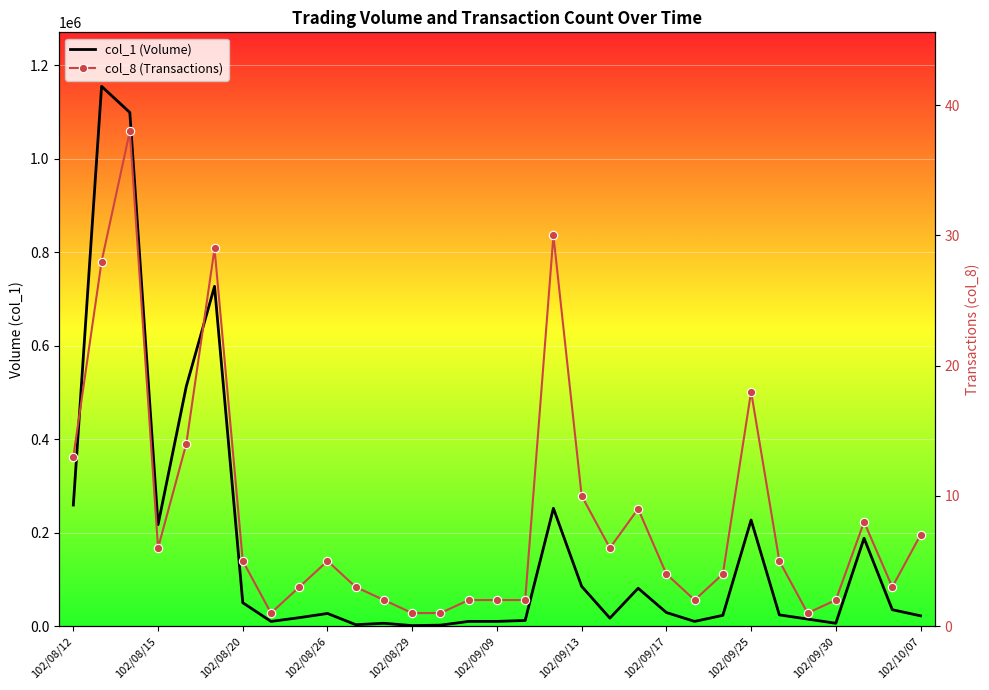

Is this an area chart (filled region under the line)?

No